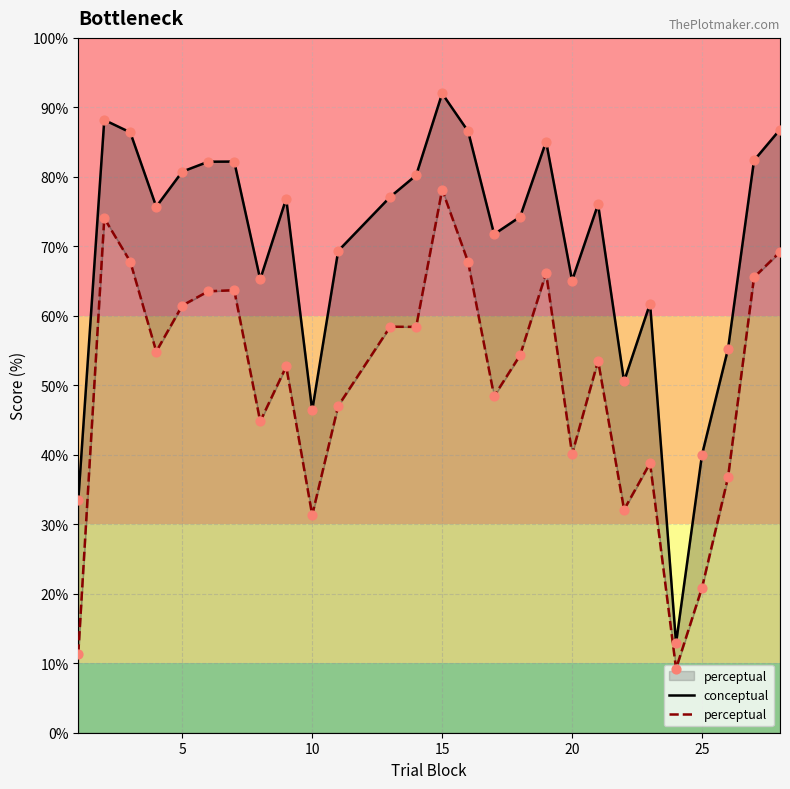

Is the value of conceptual at 14 greater than the value of perceptual at 7?

Yes